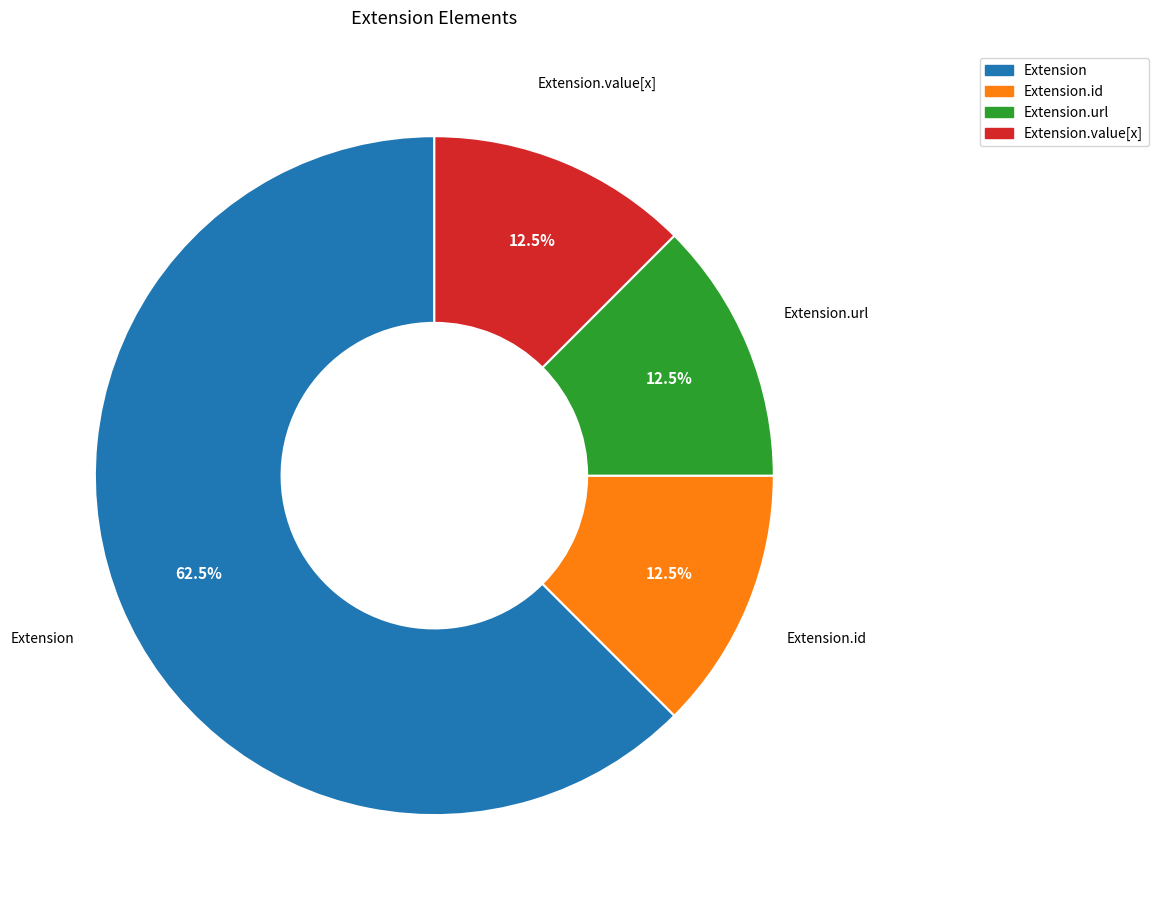

How many slices are in this pie chart?

4